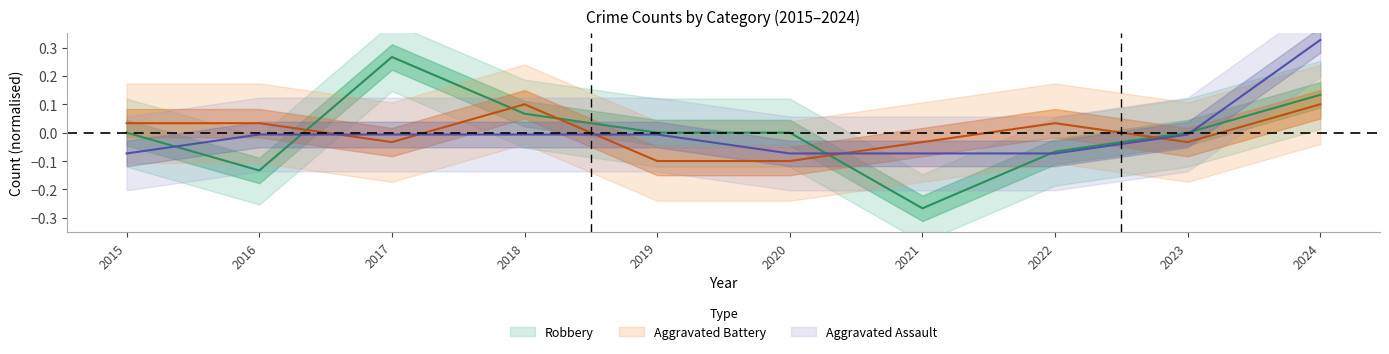

Does the chart have visible grid lines?

No